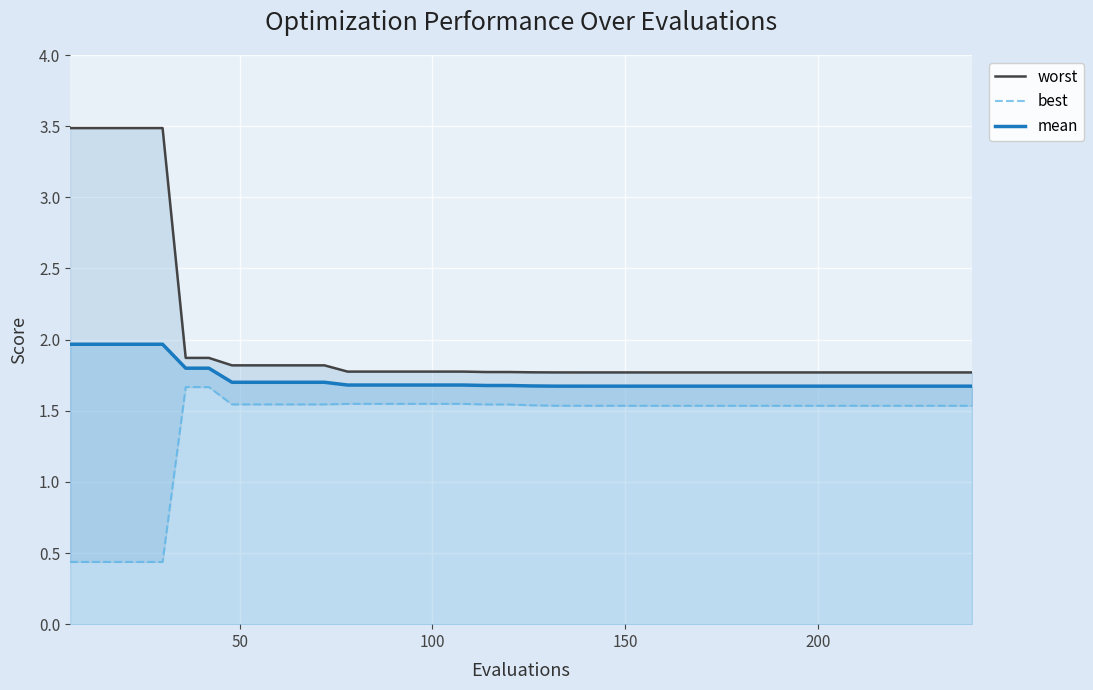

What is the lowest value of the mean series?

1.7